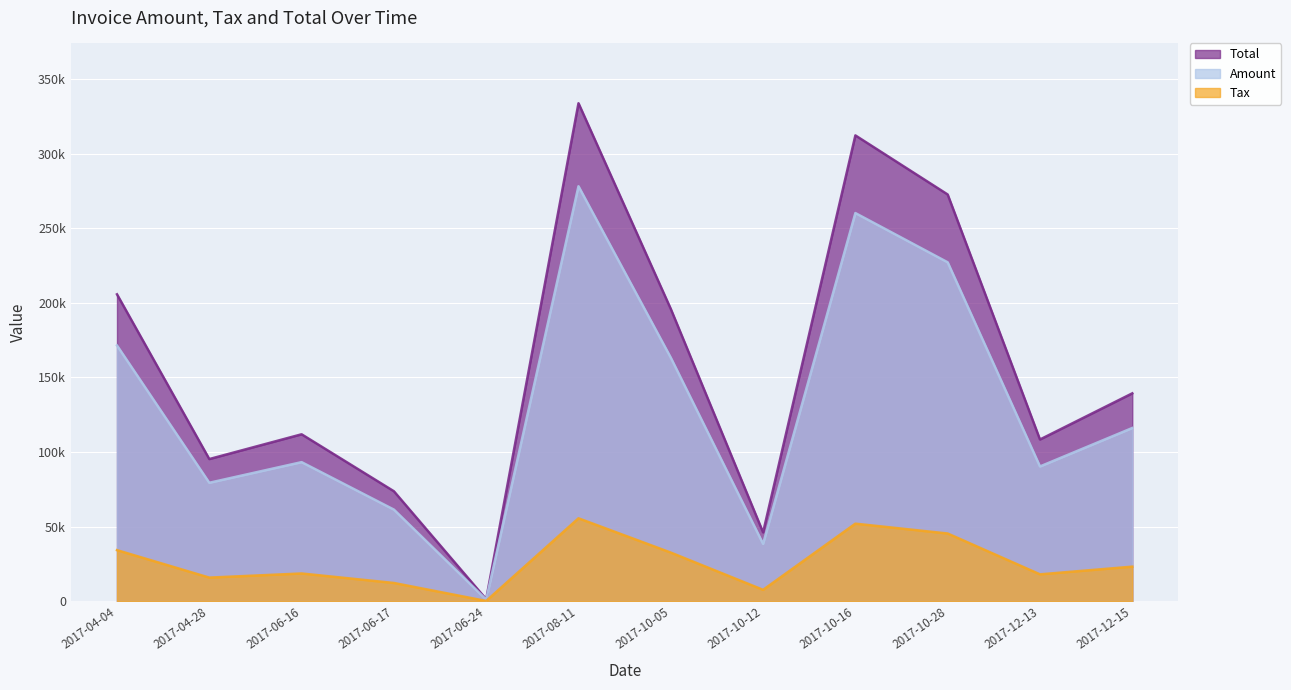

What is the sum of all Total values?

1896738.6